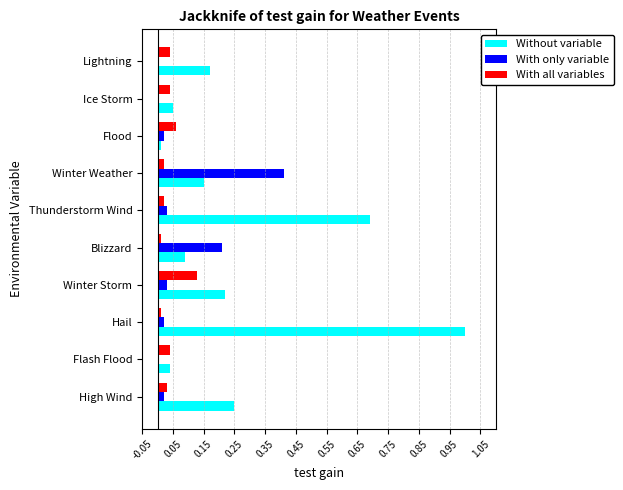

The Without variable series shows 0.3 at Thunderstorm Wind. True or false?

False